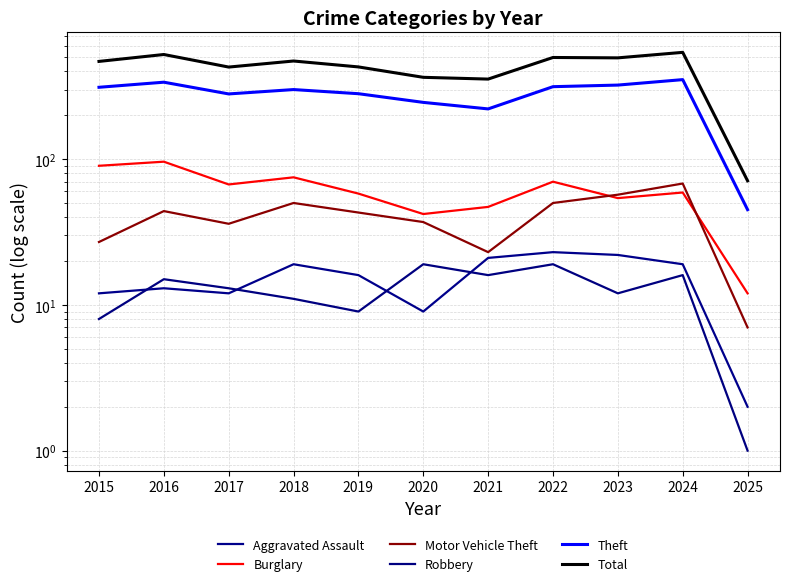

List the series in order of their peak value, lowest first.

Robbery, Aggravated Assault, Motor Vehicle Theft, Burglary, Theft, Total